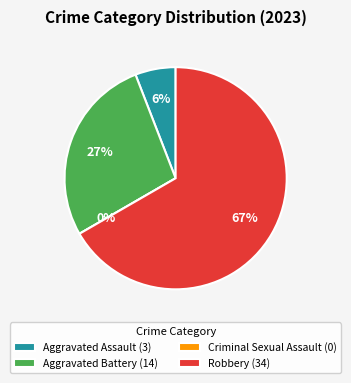

Rank the categories by value from lowest to highest.

Criminal Sexual Assault, Aggravated Assault, Aggravated Battery, Robbery